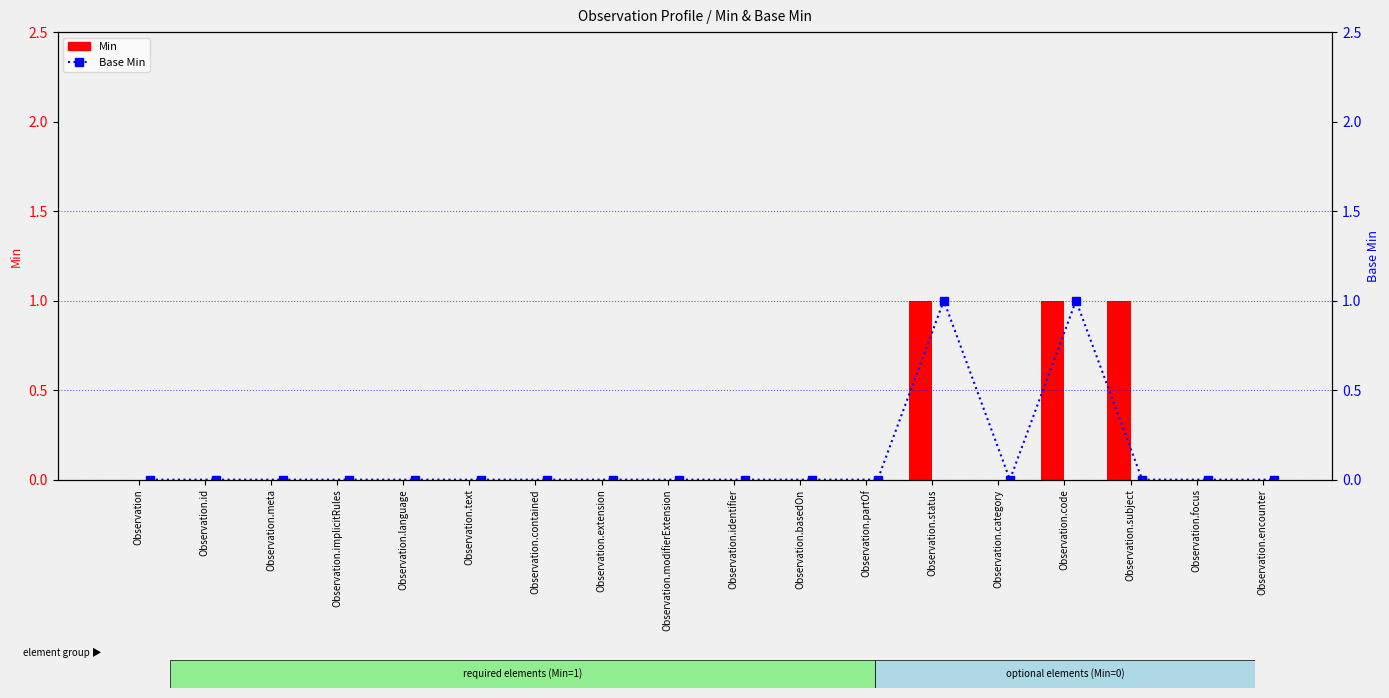

Reading right to left, extract all data points from this chart.

Min: 0	0	1	1	0	1	0	0	0	0	0	0	0	0	0	0	0	0
Base Min: 0	0	0	1	0	1	0	0	0	0	0	0	0	0	0	0	0	0